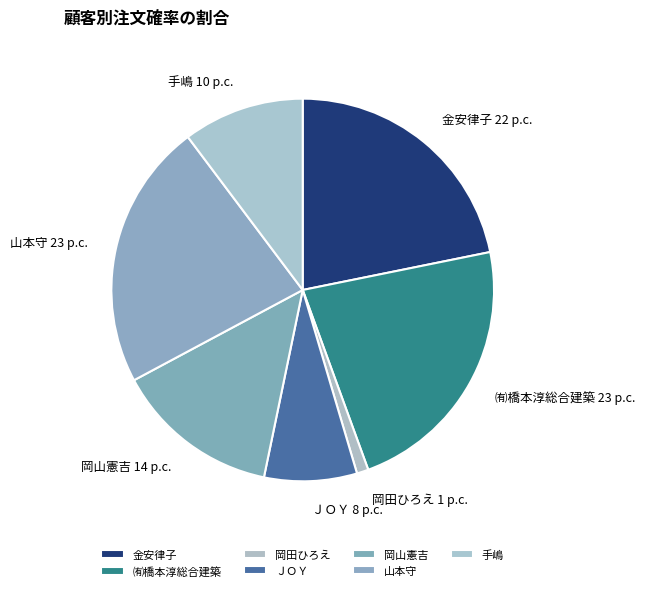

The ＪＯＹ slice represents 23% of the pie. True or false?

False